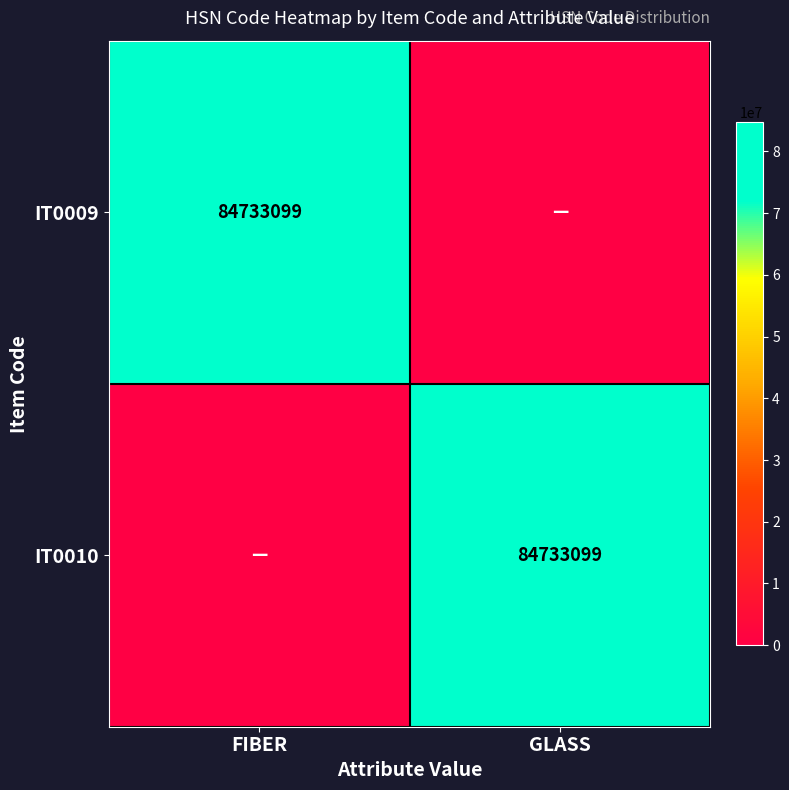

True or false: IT0010 has a value of 37934509 at GLASS.

False